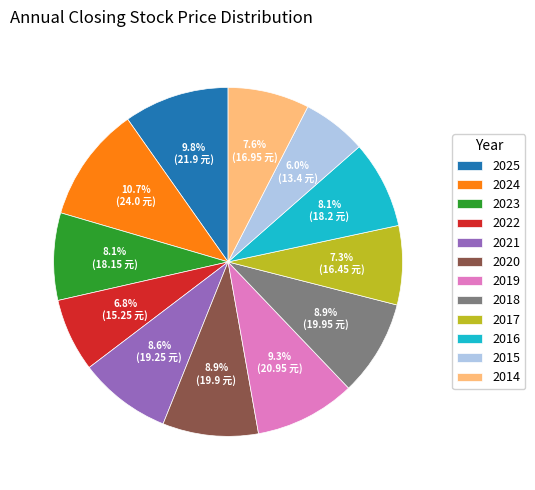

To the nearest percent, what is the difference between the 2016 and 2022 slice percentages?

1%